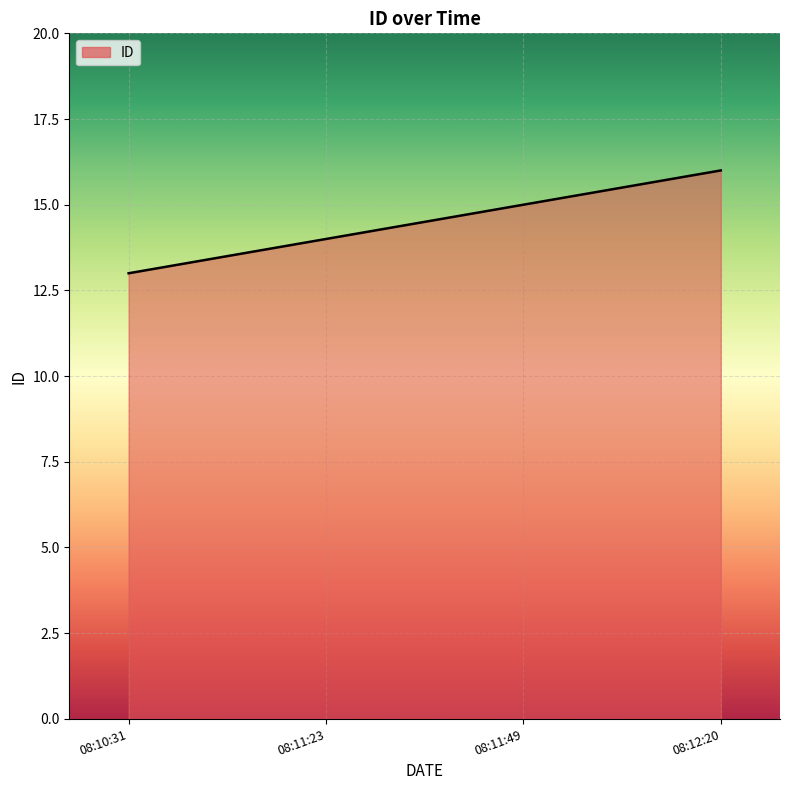

Reading left to right, transcribe all the data shown in this chart.

13	14	15	16